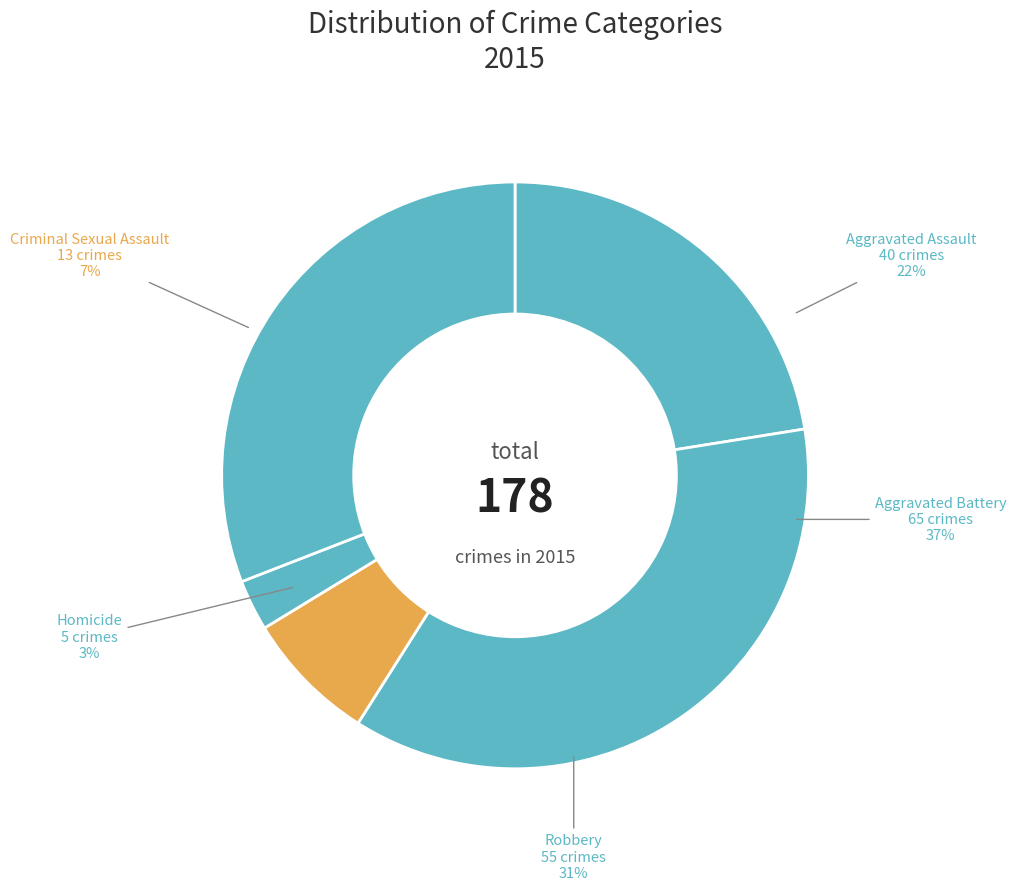

Rank the categories by value from highest to lowest.

Aggravated Battery, Robbery, Aggravated Assault, Criminal Sexual Assault, Homicide